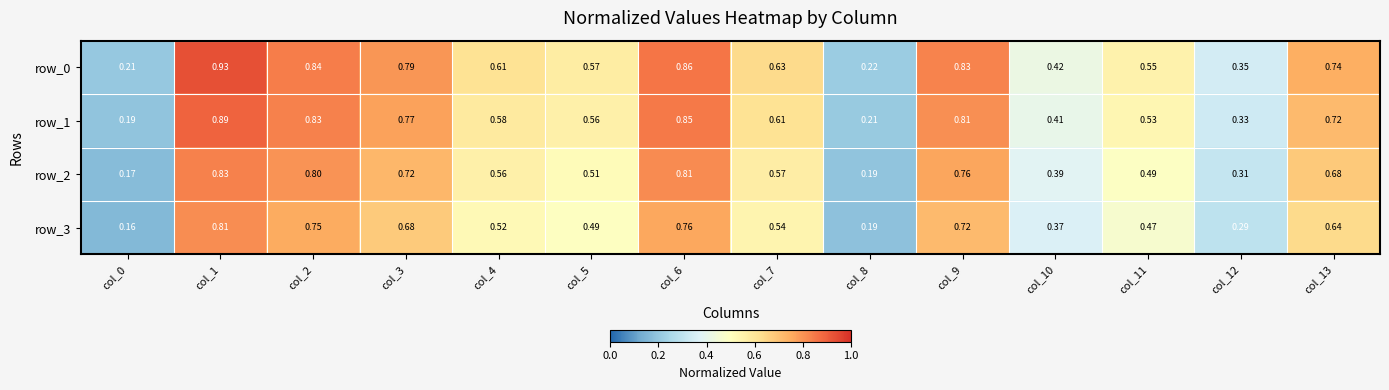

Reading right to left, list all the values displayed in this chart.

row_0: 0.7	0.3	0.5	0.4	0.8	0.2	0.6	0.9	0.6	0.6	0.8	0.8	0.9	0.2
row_1: 0.7	0.3	0.5	0.4	0.8	0.2	0.6	0.8	0.6	0.6	0.8	0.8	0.9	0.2
row_2: 0.7	0.3	0.5	0.4	0.8	0.2	0.6	0.8	0.5	0.6	0.7	0.8	0.8	0.2
row_3: 0.6	0.3	0.5	0.4	0.7	0.2	0.5	0.8	0.5	0.5	0.7	0.8	0.8	0.2